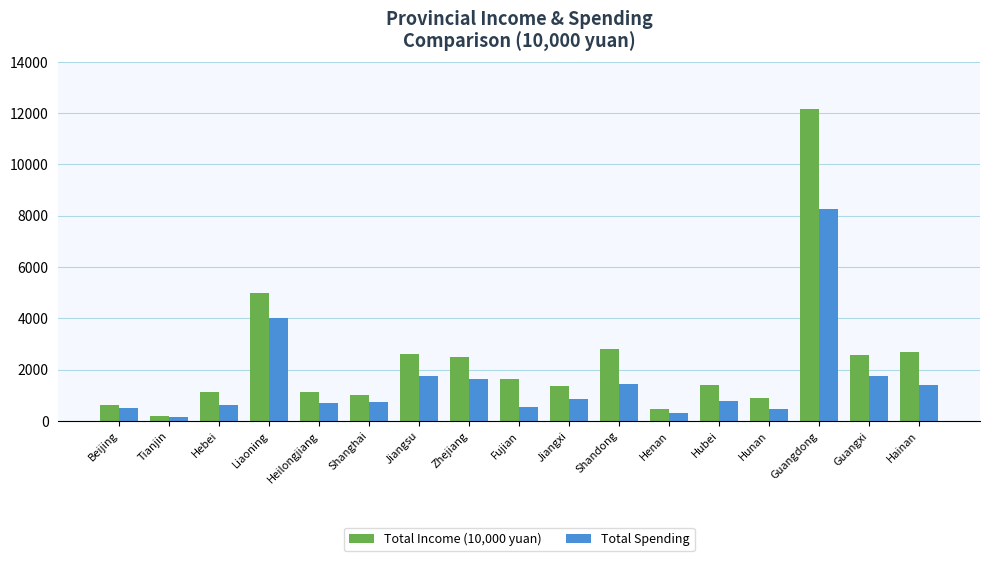

What is the greatest value displayed?

12151.0